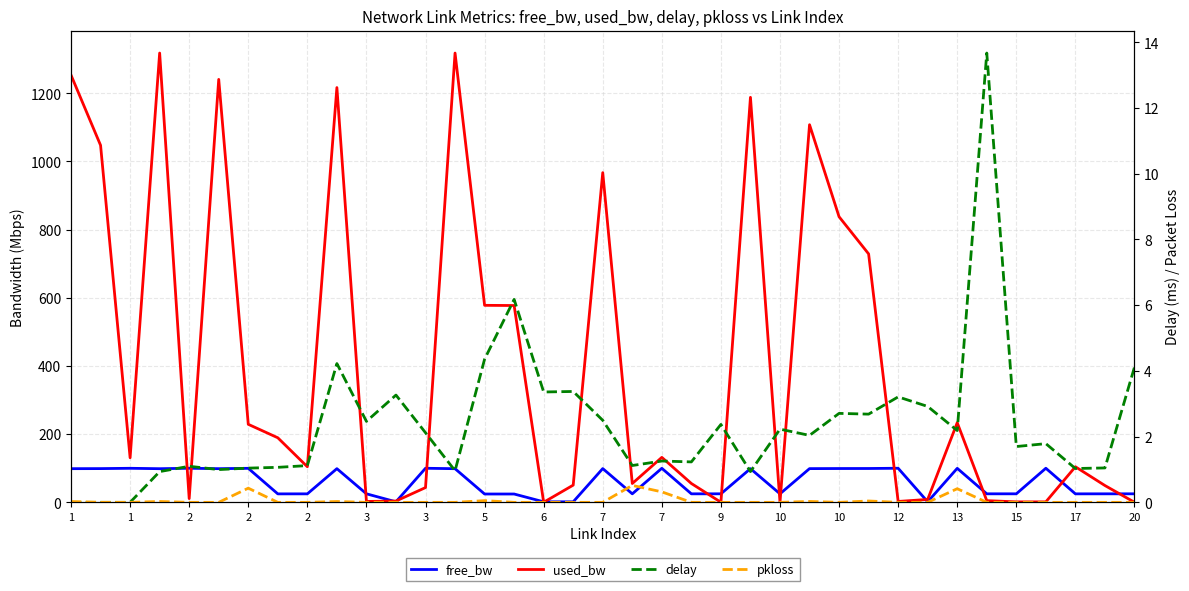

True or false: used_bw and pkloss cross at least once.

False